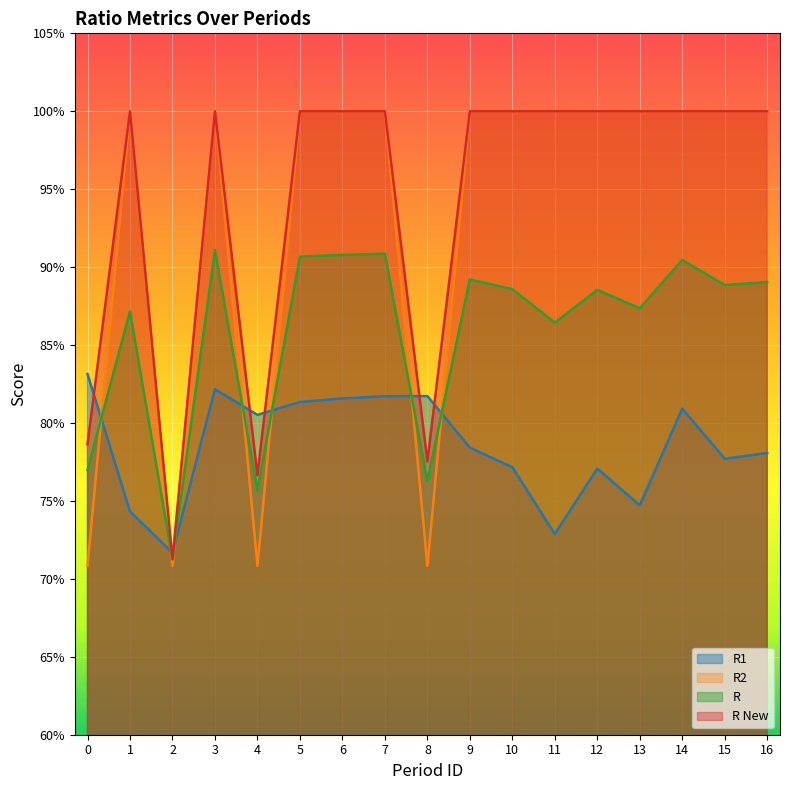

What is the approximate value of R at 5?

0.9